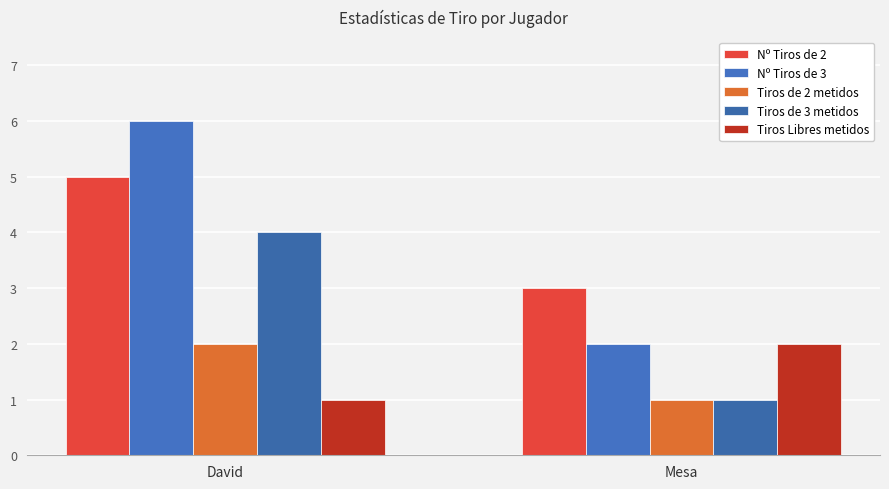

Reading left to right, transcribe all the data shown in this chart.

Nº Tiros de 2: 5	3
Nº Tiros de 3: 6	2
Tiros de 2 metidos: 2	1
Tiros de 3 metidos: 4	1
Tiros Libres metidos: 1	2